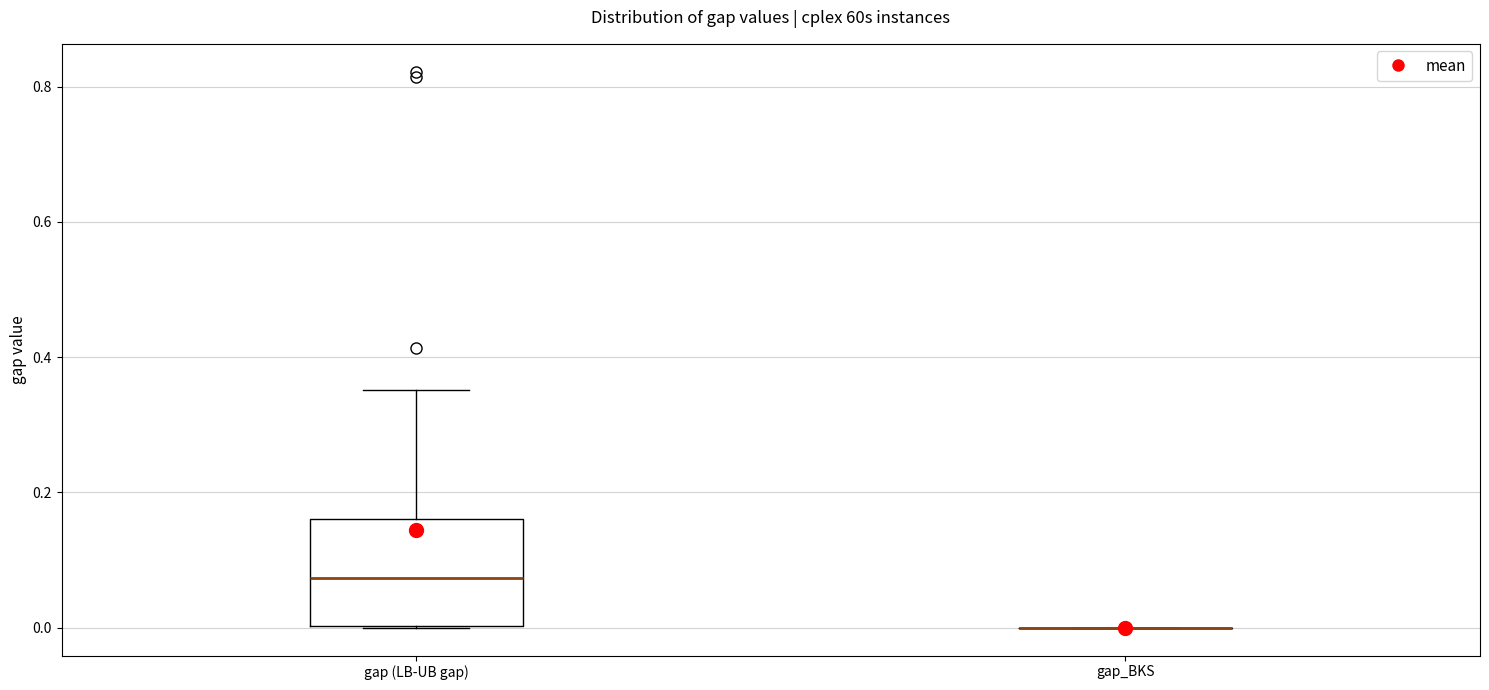

Reading left to right, transcribe this box plot: for each box, give where its median line is, the range the box spans, and where its two whiskers end, as read against the y-axis. The values are not printed on the chart, so give them approximately, as read against the axis.

gap (LB-UB gap): median 0.08, box 0.00 to 0.16, whiskers 0.00 to 0.36
gap_BKS: box collapsed to a line at 0.00, whiskers 0.00 to 0.00